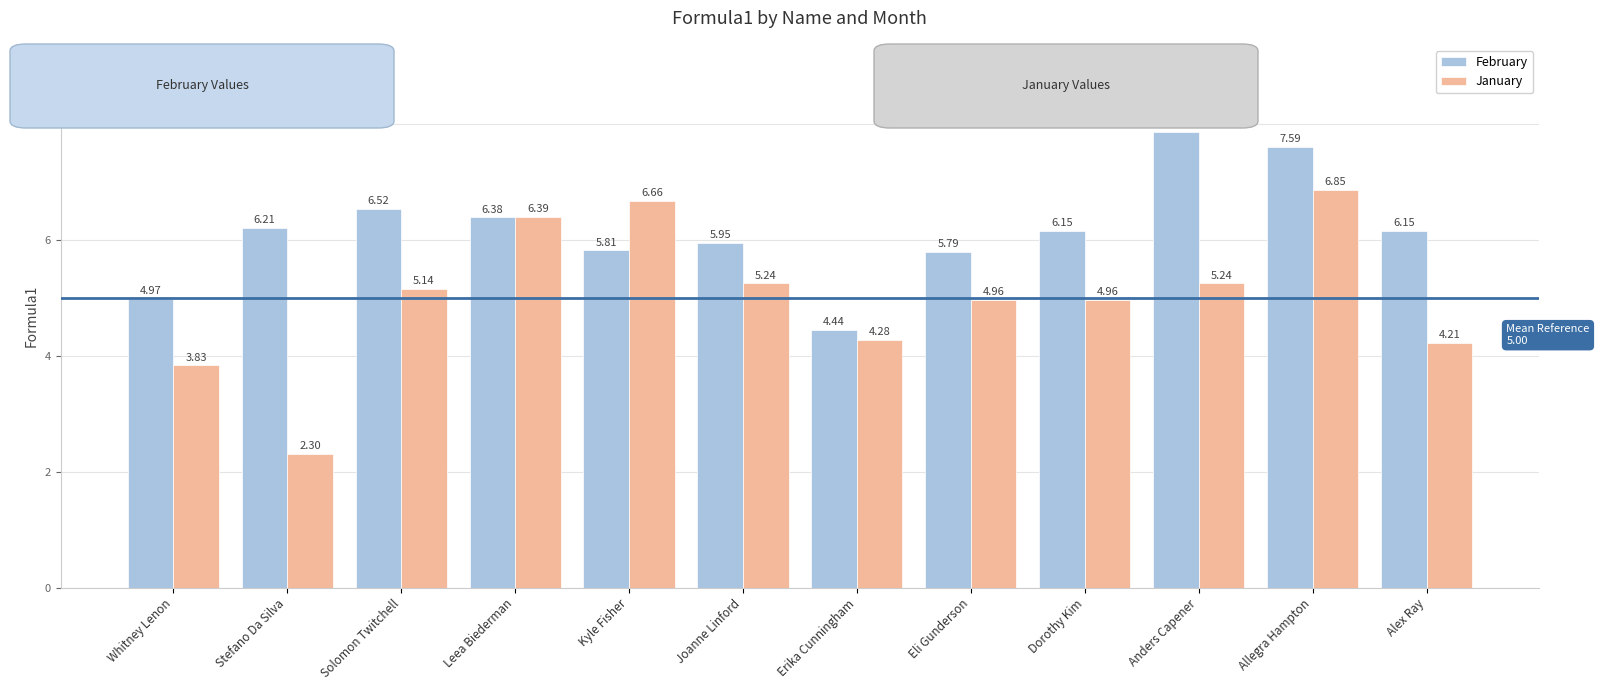

What is the sum of the January values at Erika Cunningham and Solomon Twitchell?

9.4